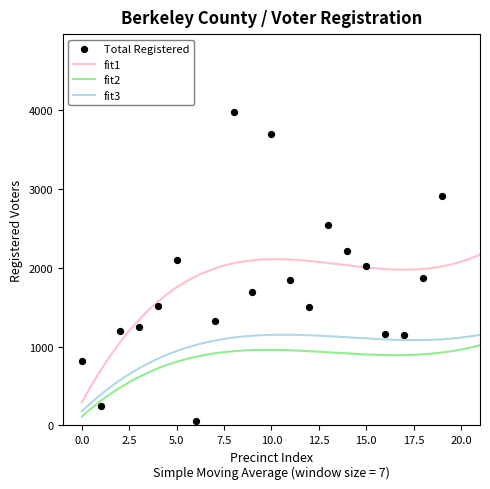

Which series has the largest Y range (max minus min)?

Total Registered